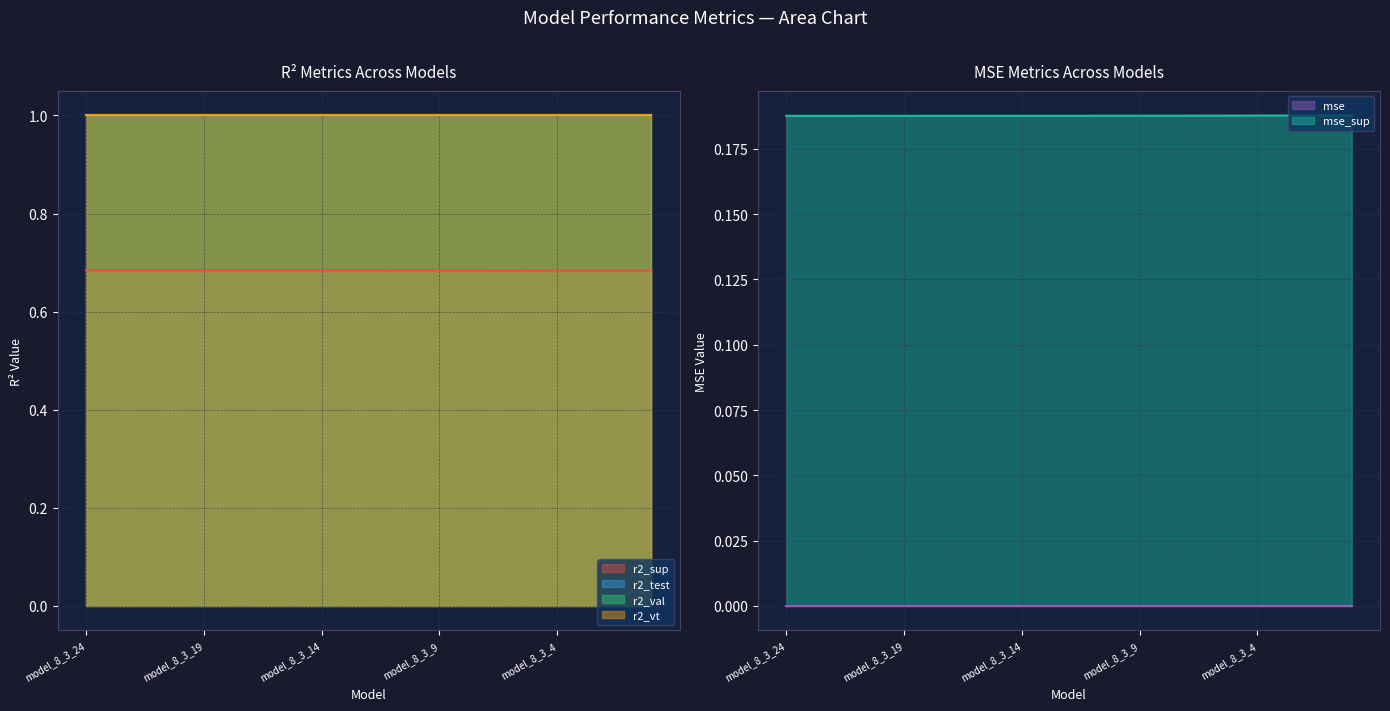

The value of r2_val at model_8_3_19 is 0.2. True or false?

False